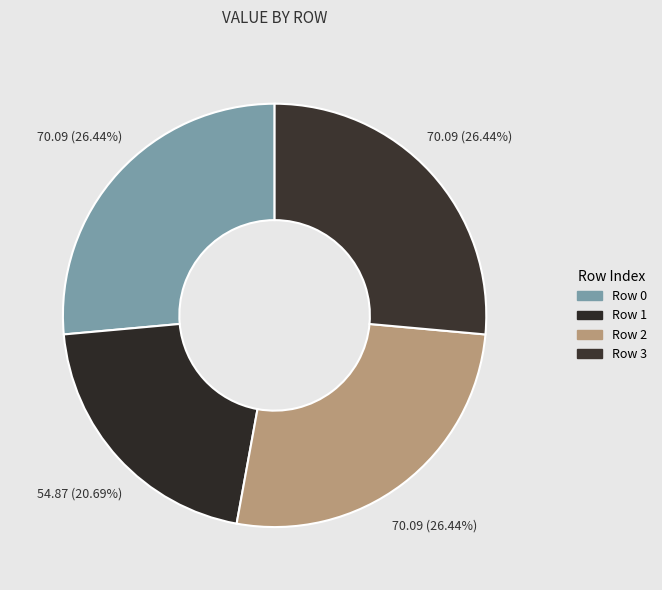

What percentage is the Row 3 slice, to the nearest percent?

26%